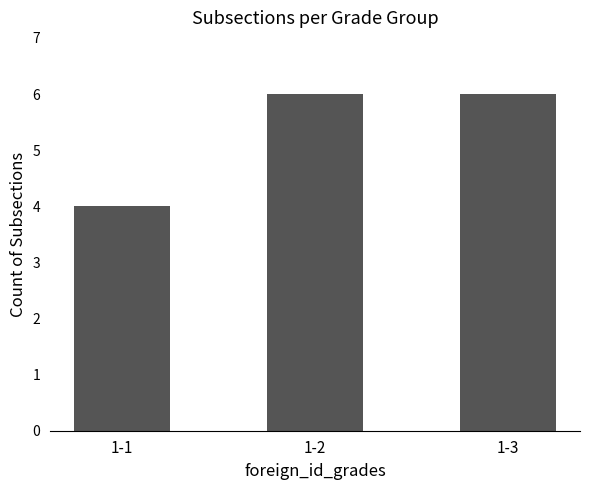

The value at 1-1 is 1. True or false?

False